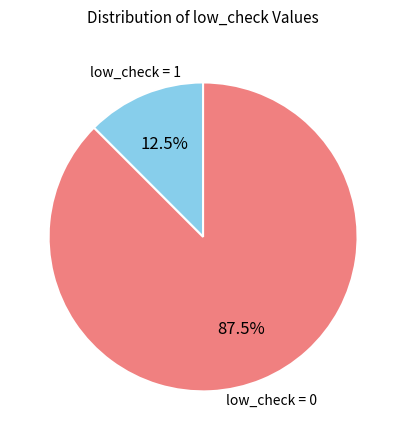

Does any single category account for the majority?

Yes